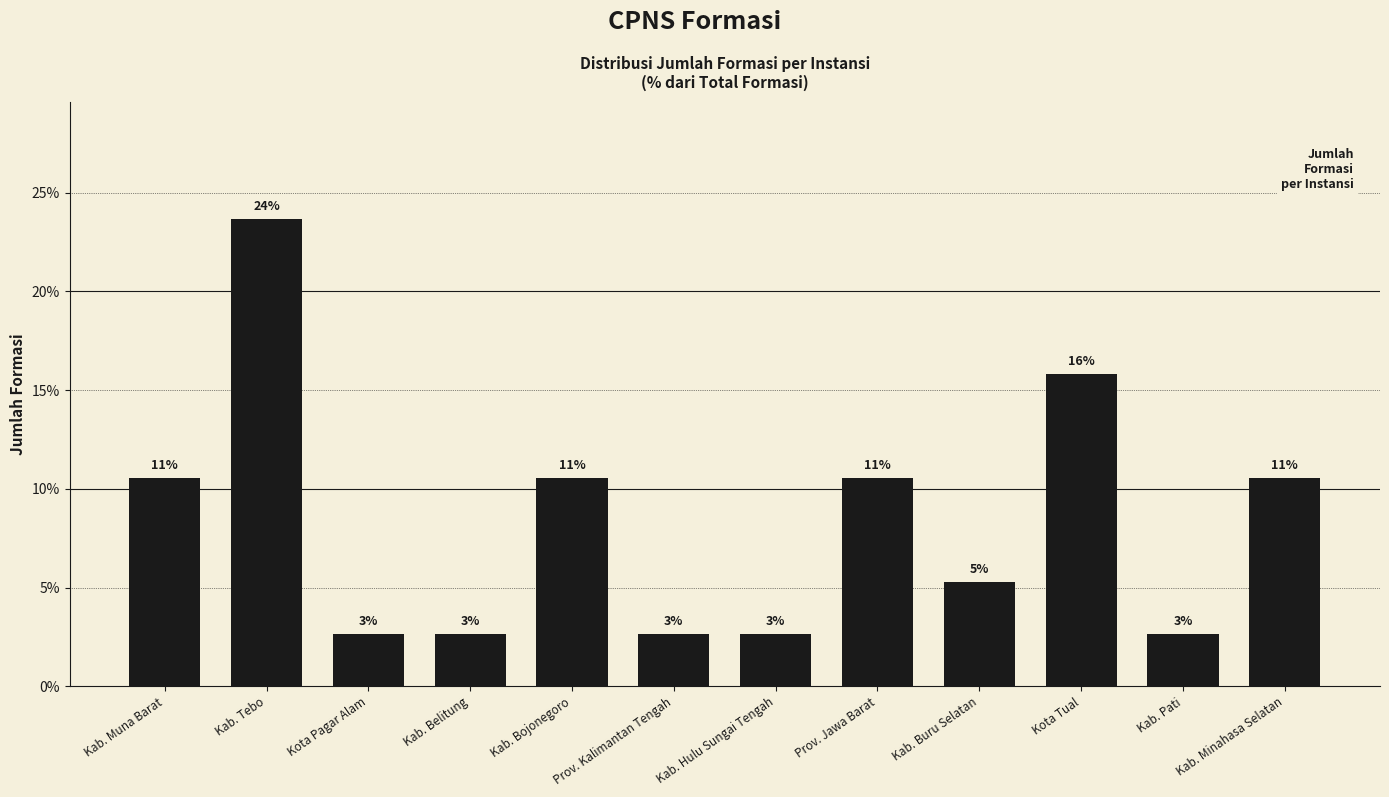

What position from the left is Kab. Tebo?

2